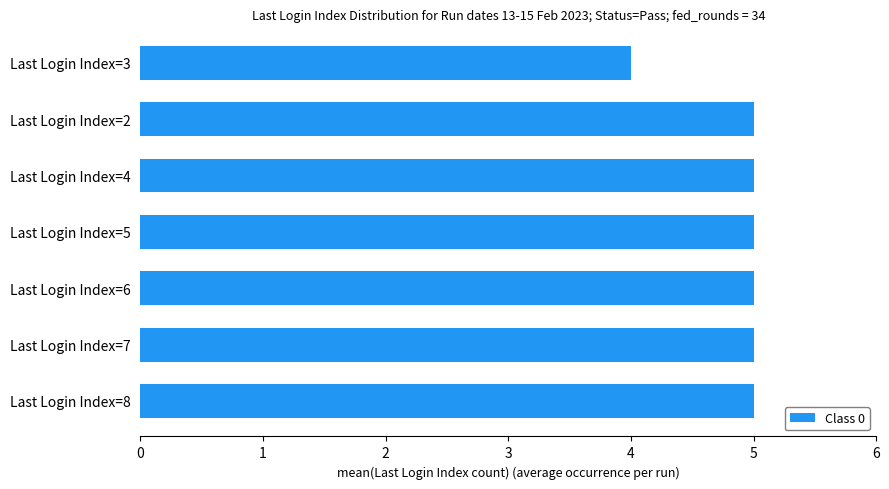

What is the smallest value displayed?

4